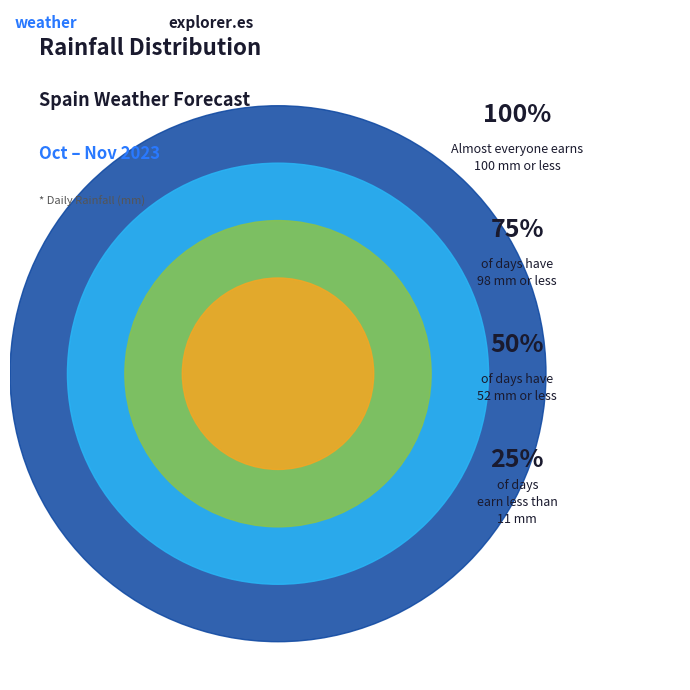

True or false: 2023-10-28 accounts for 1% of the total.

False